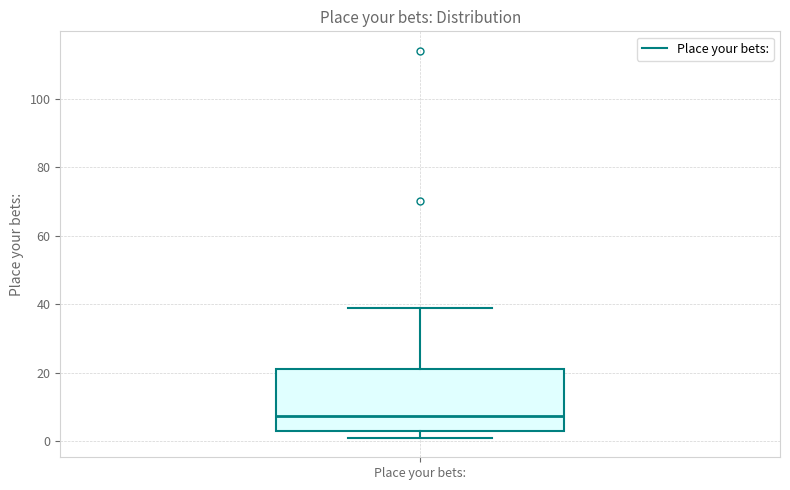

Read this box plot against the y-axis: the position of the median line, the range covered by the box, and the ends of both whiskers. The values are not printed on the chart, so give them approximately, as read against the axis.

median 8, box 4 to 22, whiskers 2 to 40